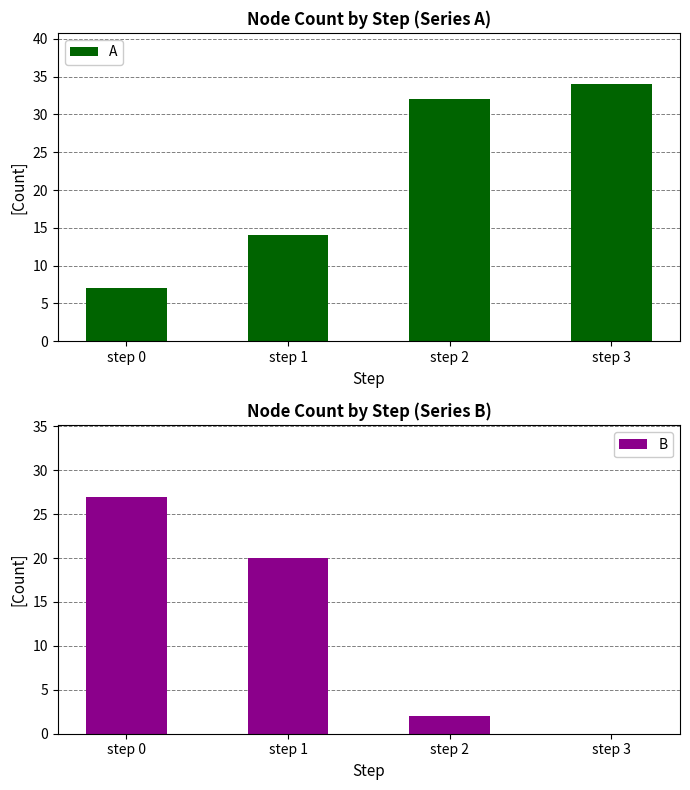

What is the average value of the B series?

12